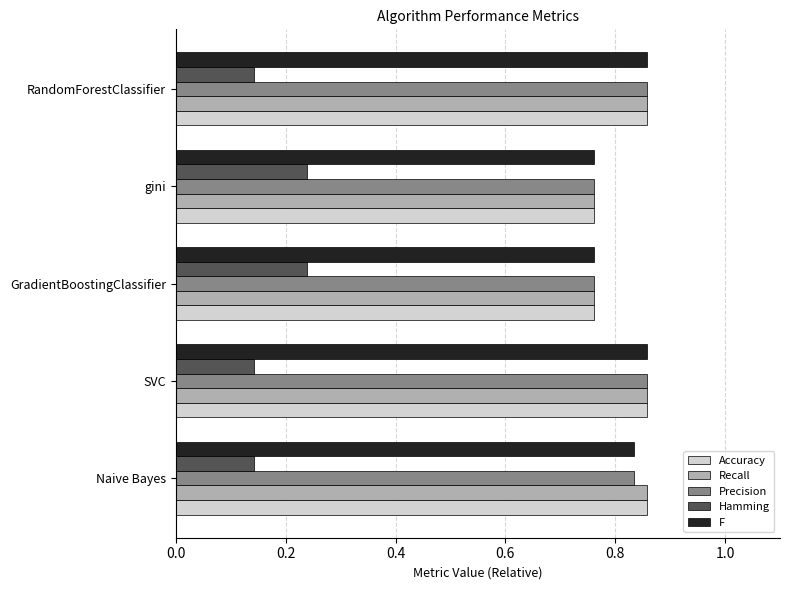

Count the Hamming values in the range 0 to 1.

5